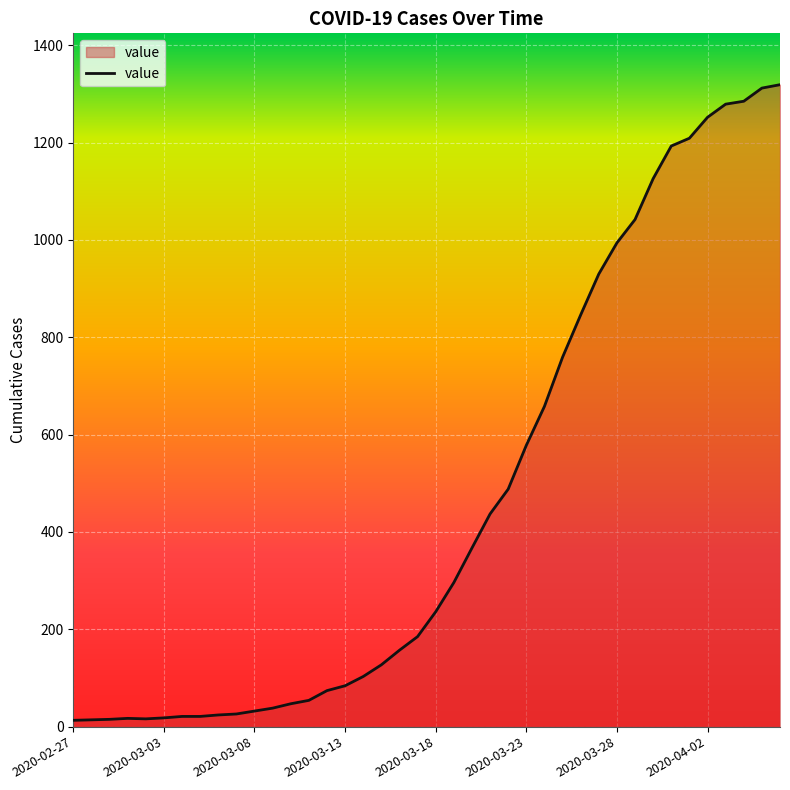

What is the maximum value shown in the chart?

1319